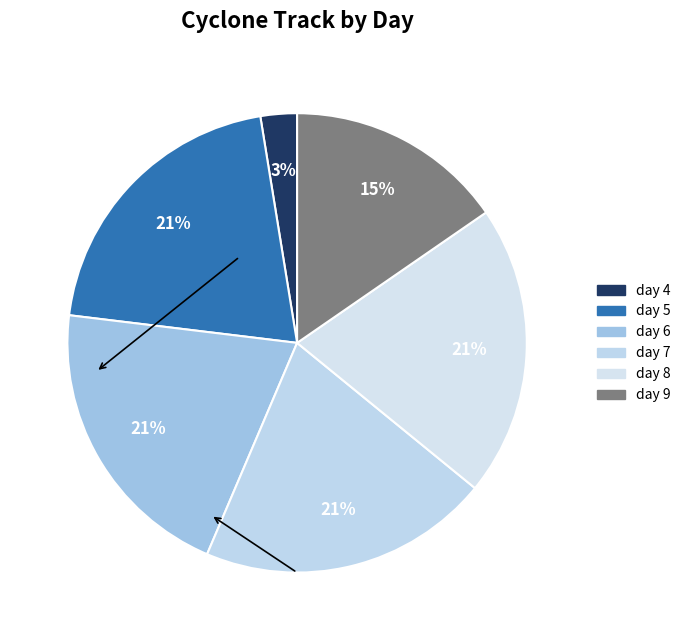

How many slices are in this pie chart?

6